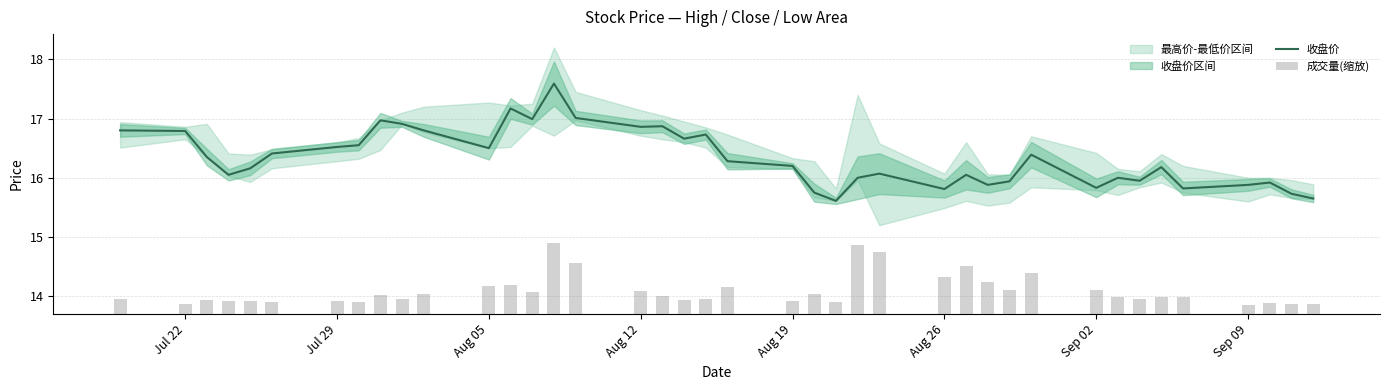

What is the maximum value for 收盘价?

17.6